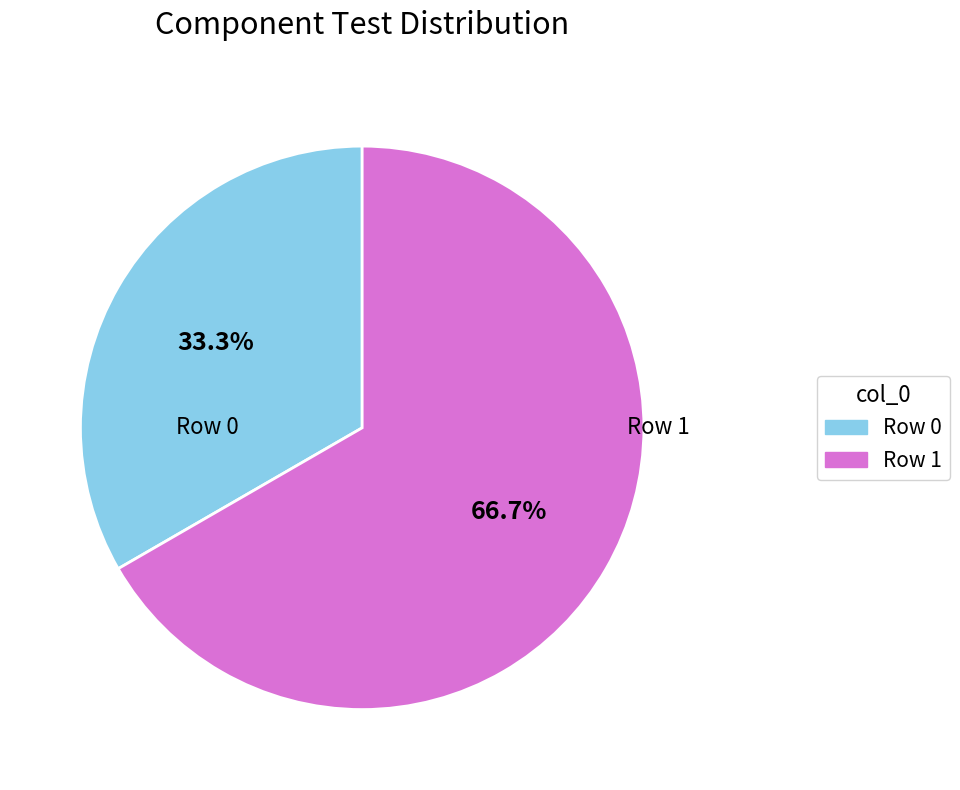

How many slices are in this pie chart?

2